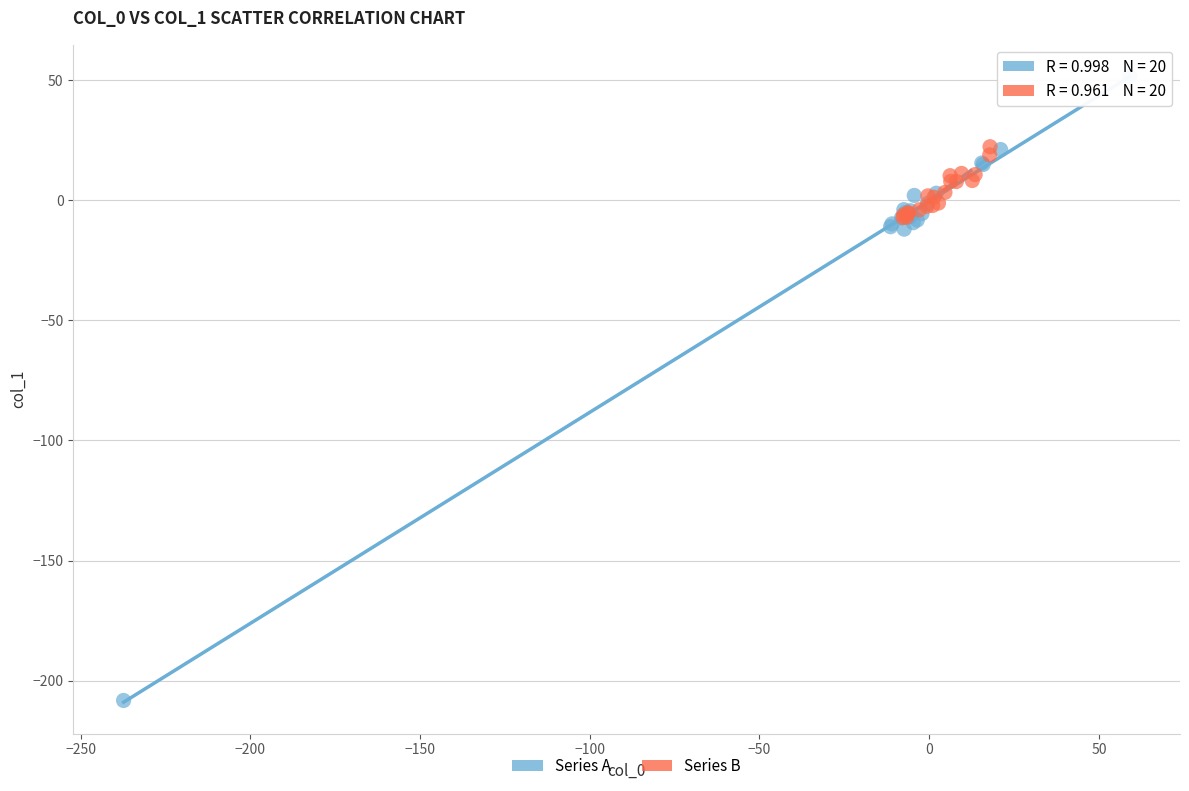

Which series contains the lowest Y value?

Series A